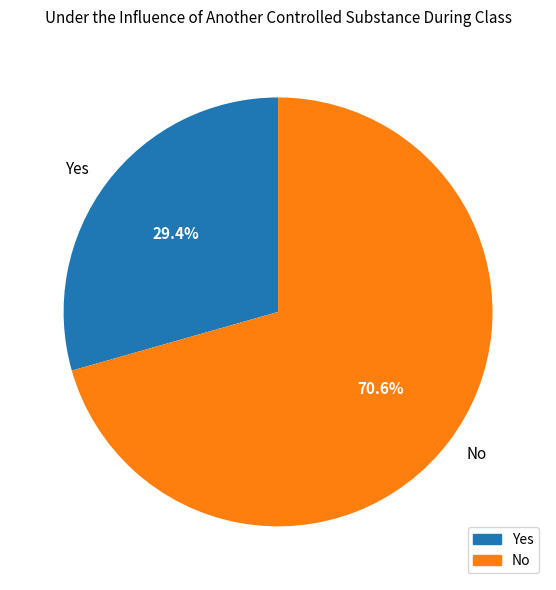

Is No the majority of the pie?

Yes